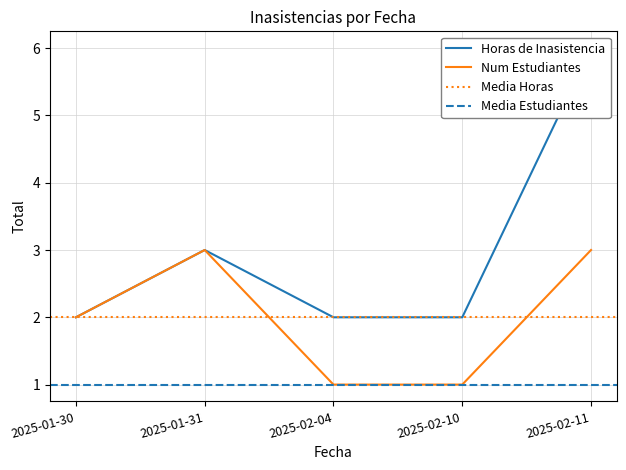

In Horas de Inasistencia, how many points are higher than both neighbors (excluding endpoints)?

1